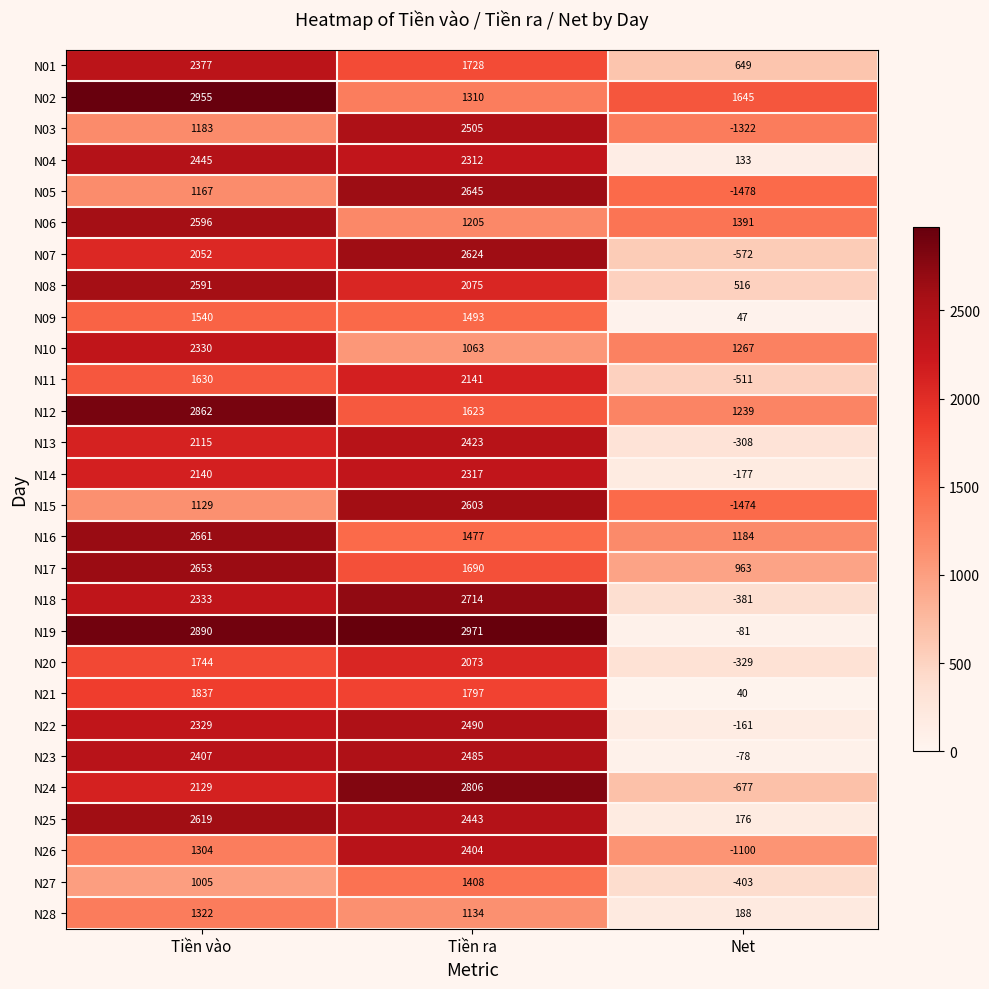

What is the average value of the N24 series?

1419